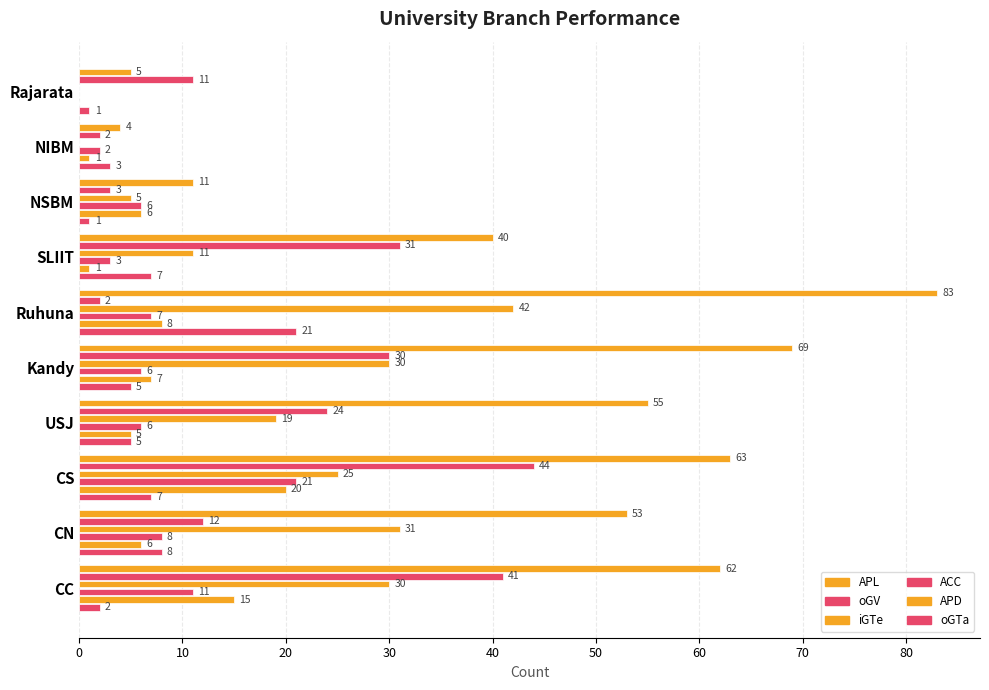

How many data points does each series have?

10